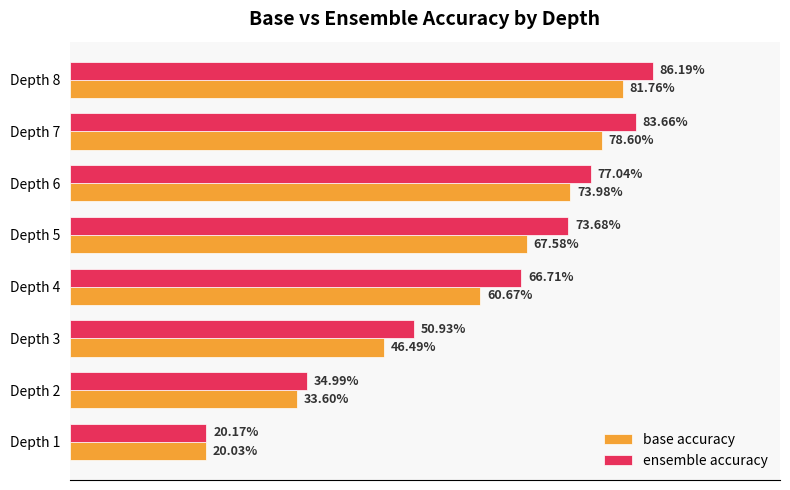

What are all the series names shown in the legend?

base accuracy, ensemble accuracy